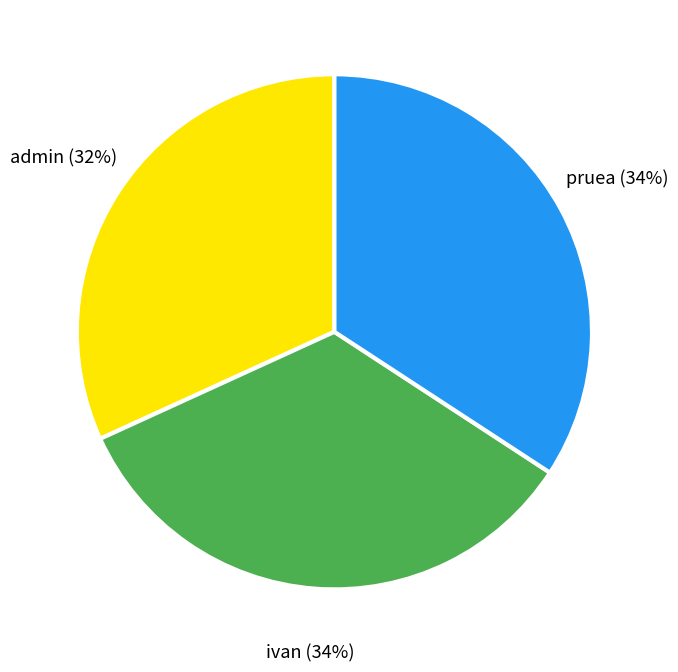

To the nearest percent, what is the difference between the largest and smallest slice percentages?

2%